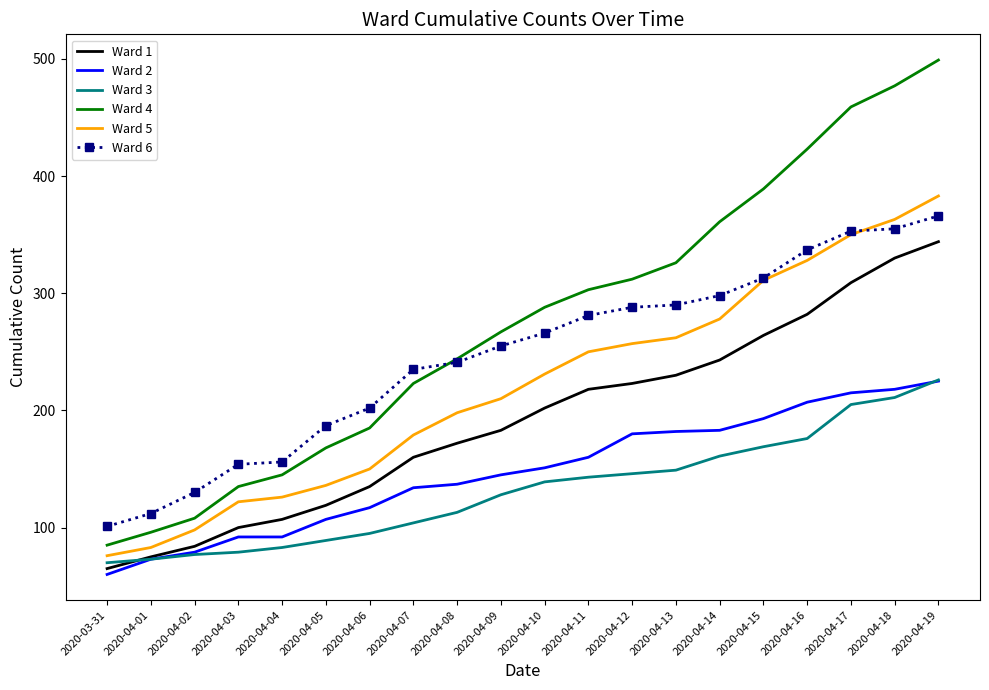

What is the spread (max minus min) of values at 2020-04-17?

254